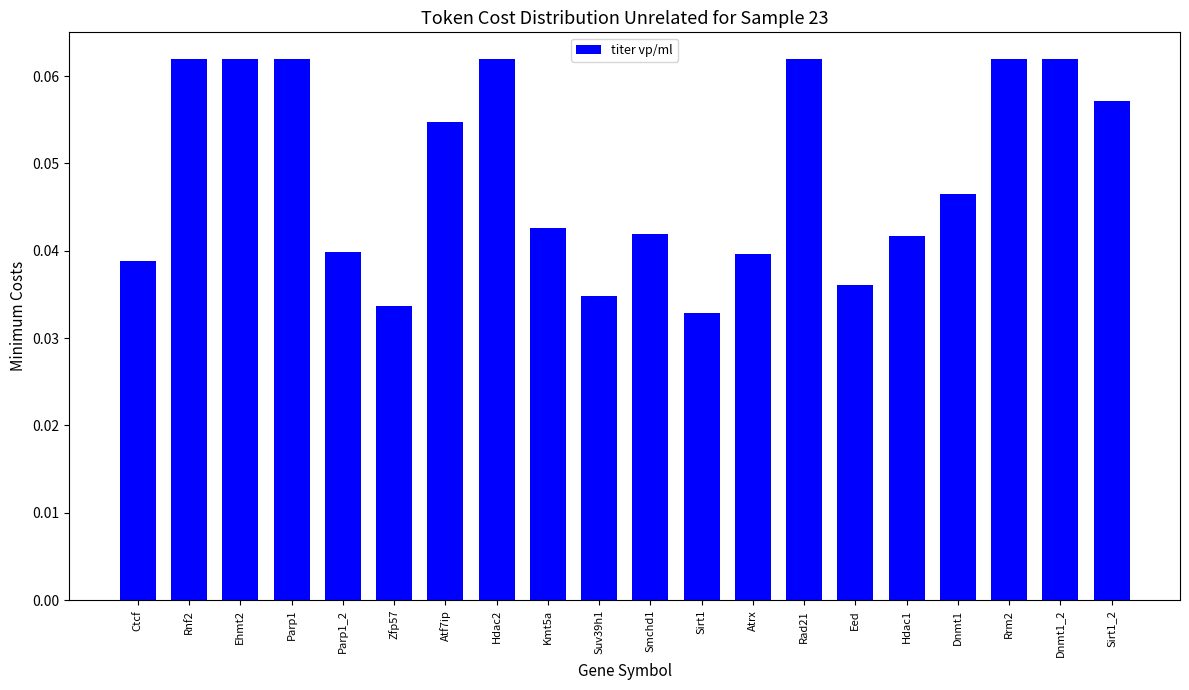

How many values are between 0 and 1?

20